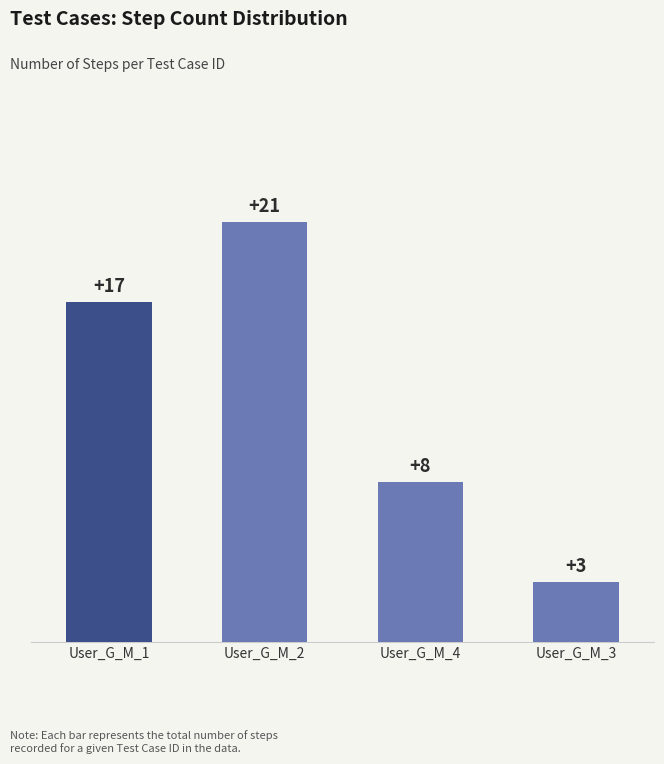

What is the ratio of the value at User_G_M_2 to the value at User_G_M_3?

7.0